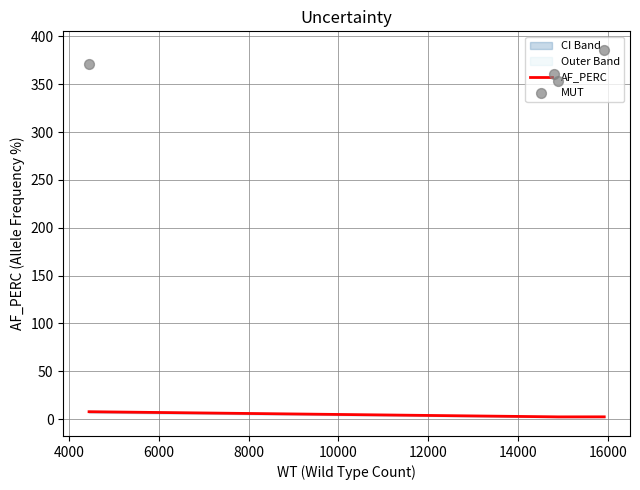

In AF_PERC, how many points are lower than both neighbors (excluding endpoints)?

1